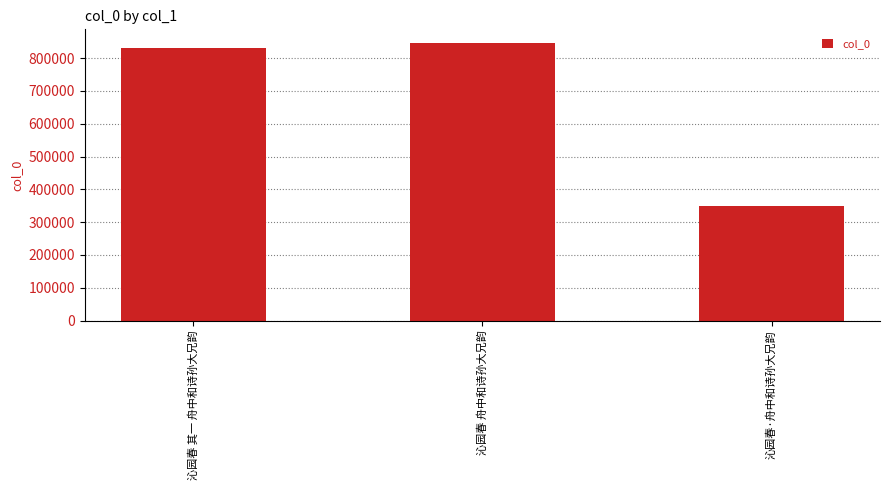

What is the smallest value displayed?

350365